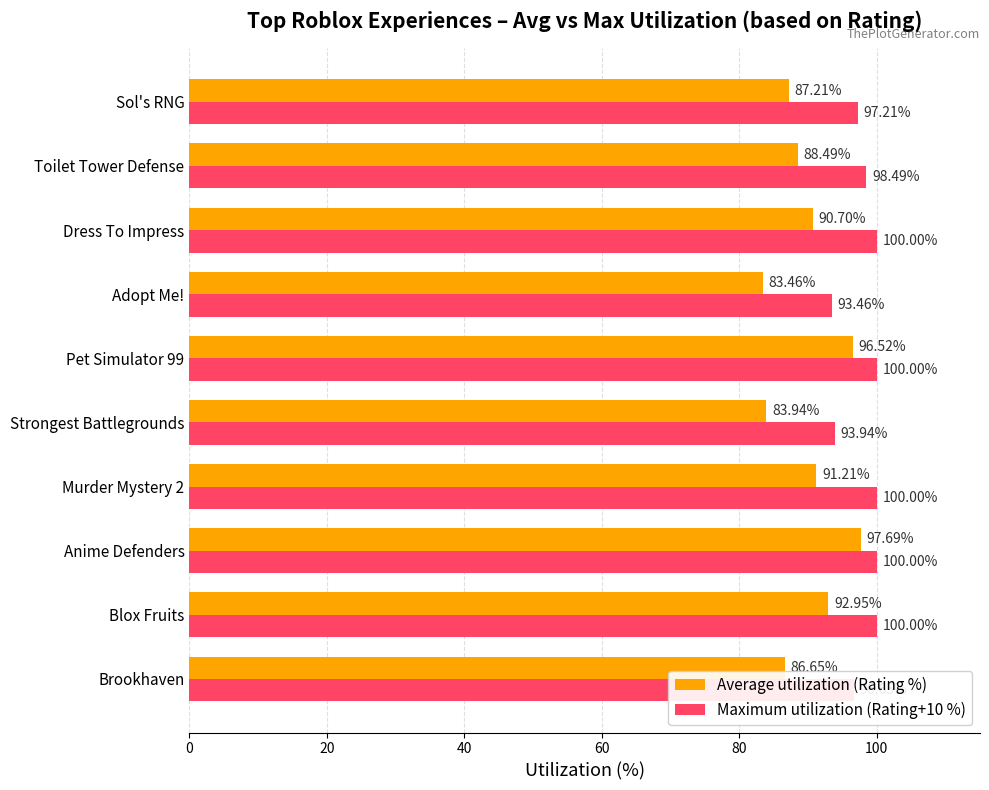

At how many categories does at least one series exceed 85?

10